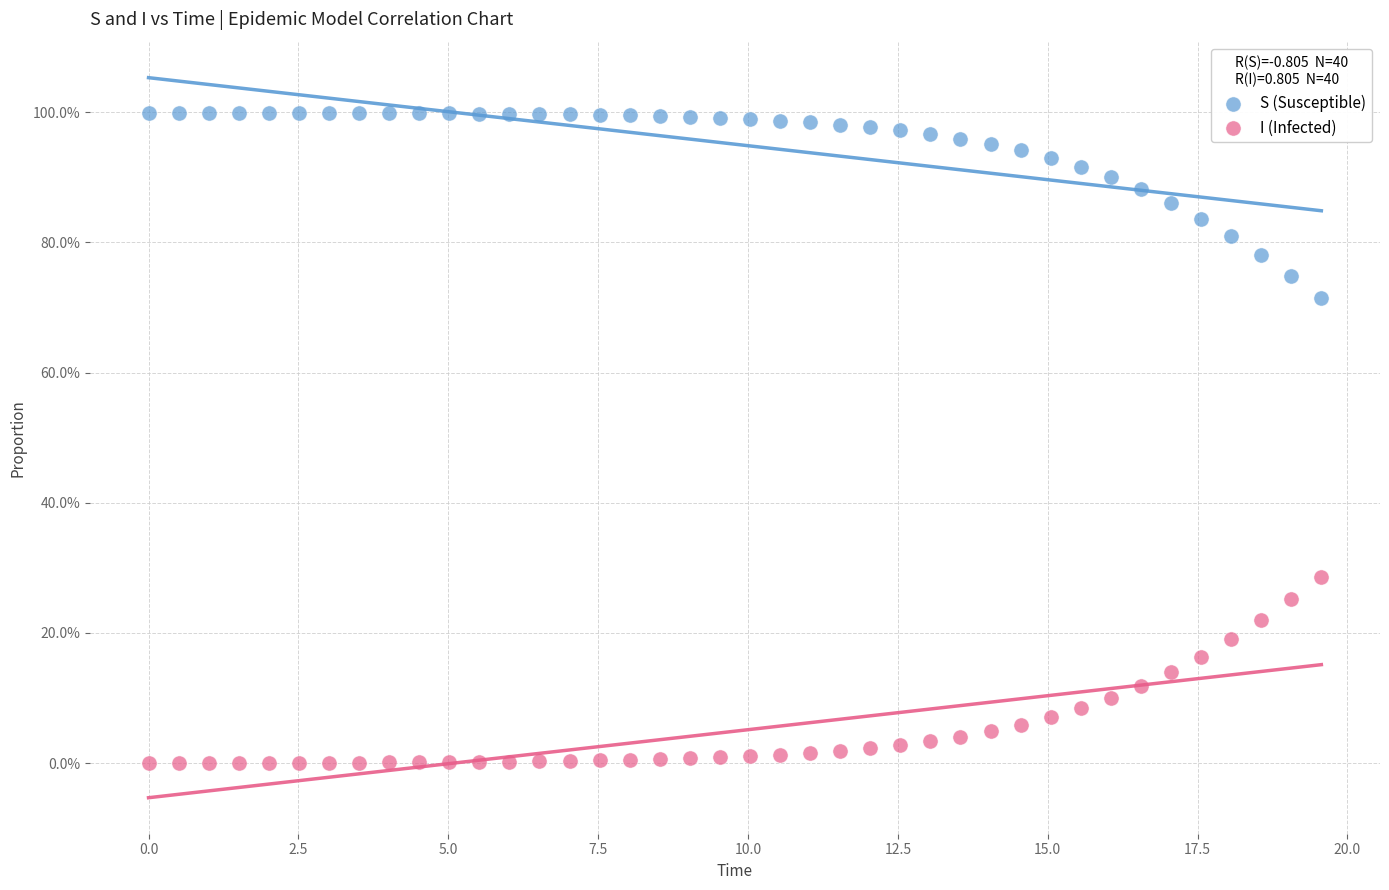

What are all the series names shown in the legend?

S (Susceptible), I (Infected)